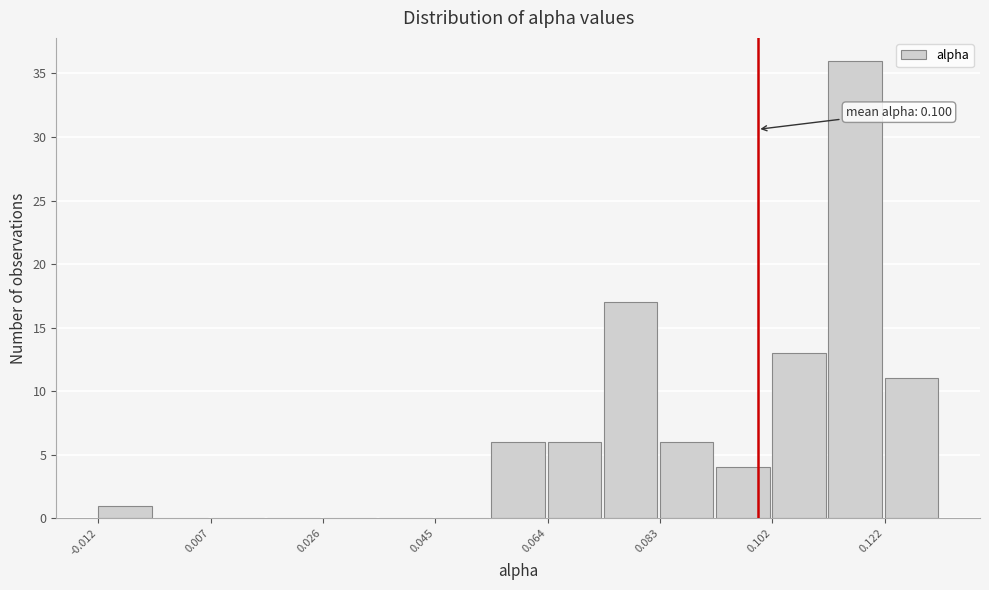

Over which range of the x-axis is the bar tallest?

0.112 to 0.122